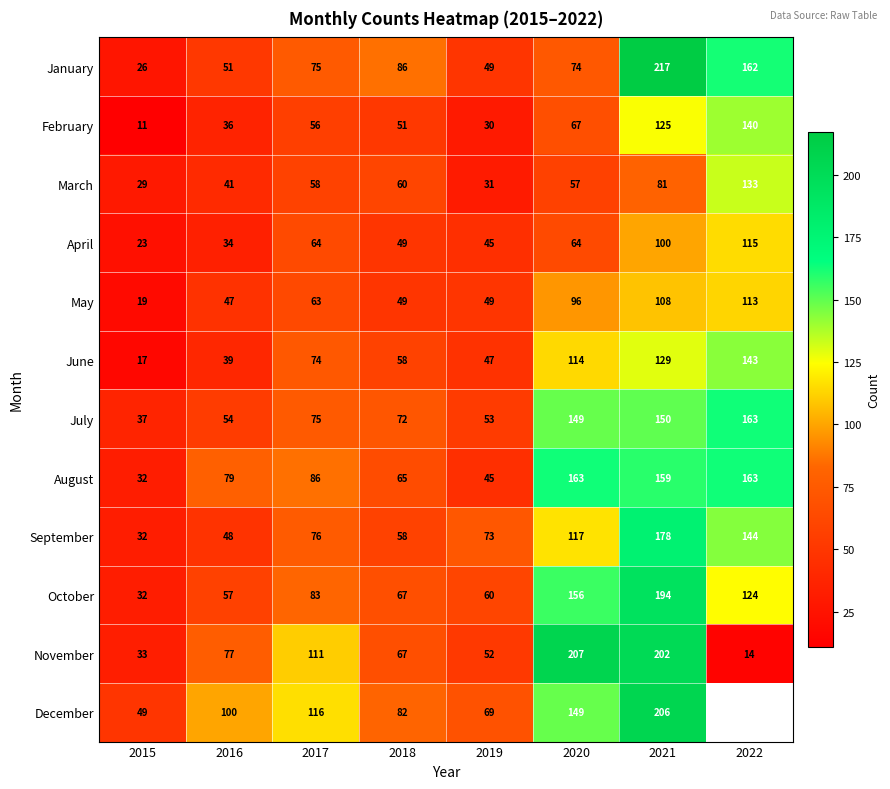

Count the number of categories in the chart.

8